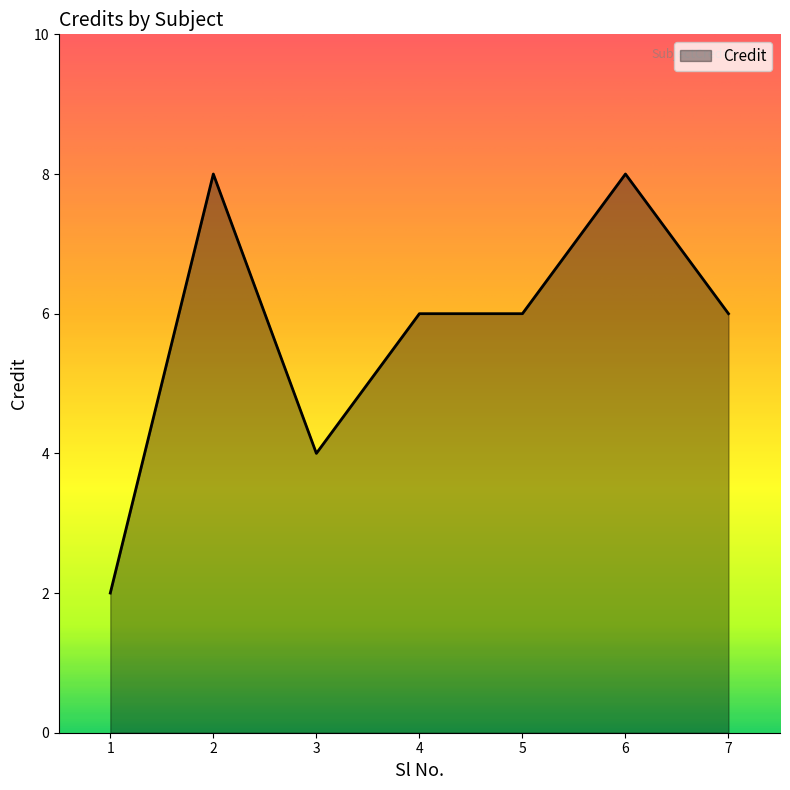

Reading left to right, what are all the values shown in this chart?

1=2	2=8	3=4	4=6	5=6	6=8	7=6